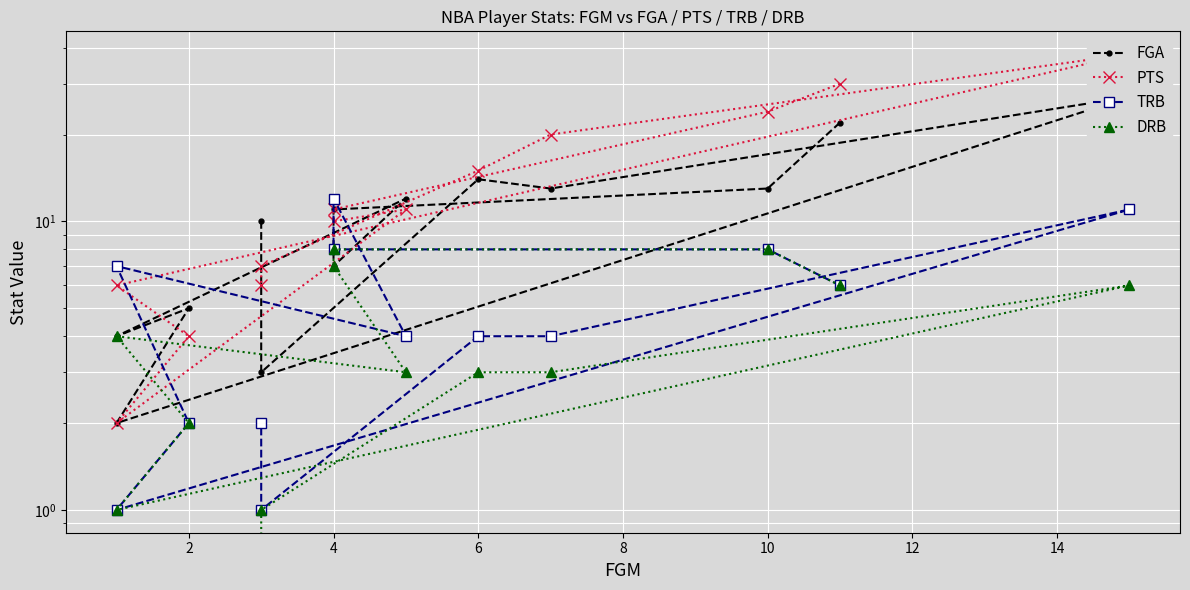

Between which two adjacent categories do TRB and FGA first intersect?

4 and 4